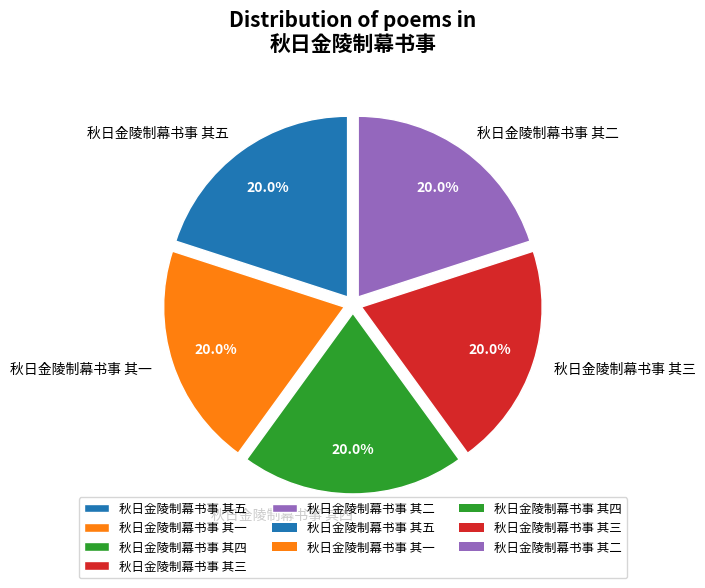

How many segments does this pie chart have?

5